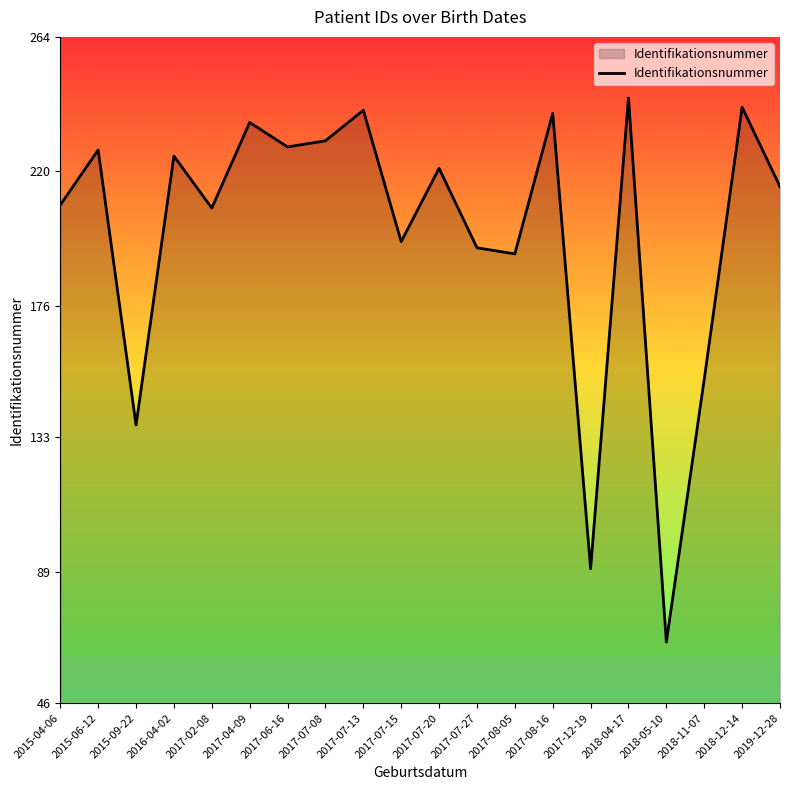

True or false: the data shows 382 at 2017-07-13.

False